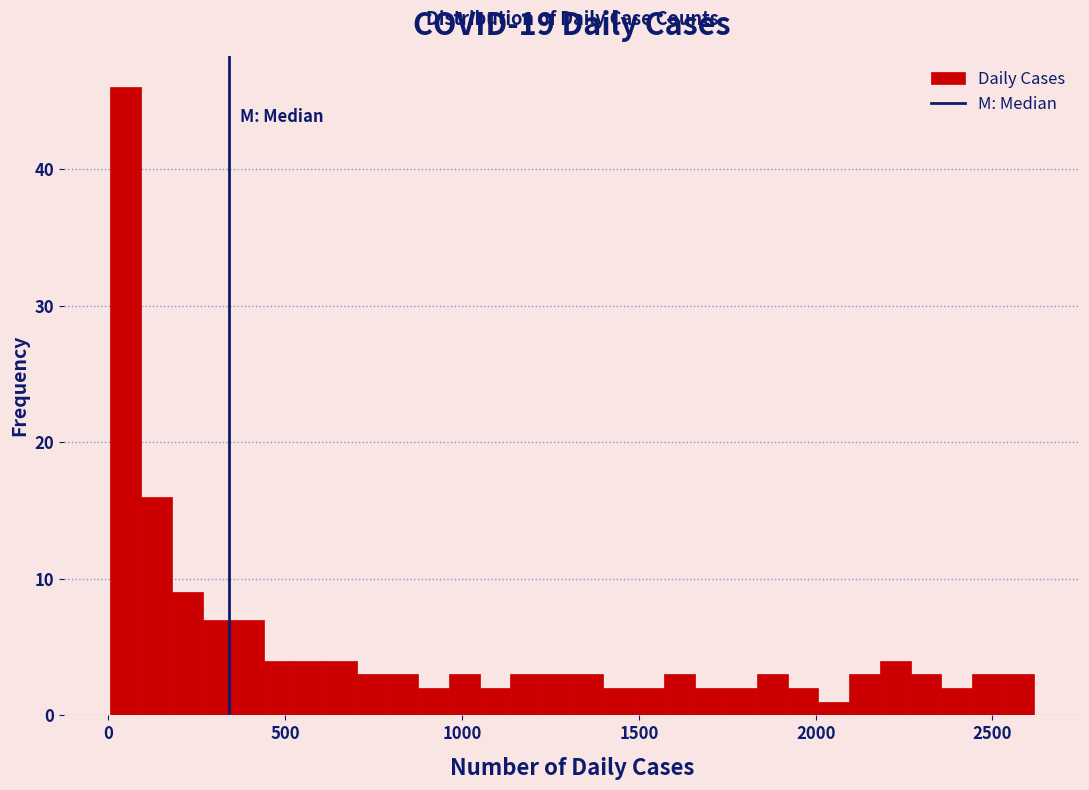

Around what value on the x-axis is the tallest bar? Give the approximate position of its centre, as read against the axis.

50